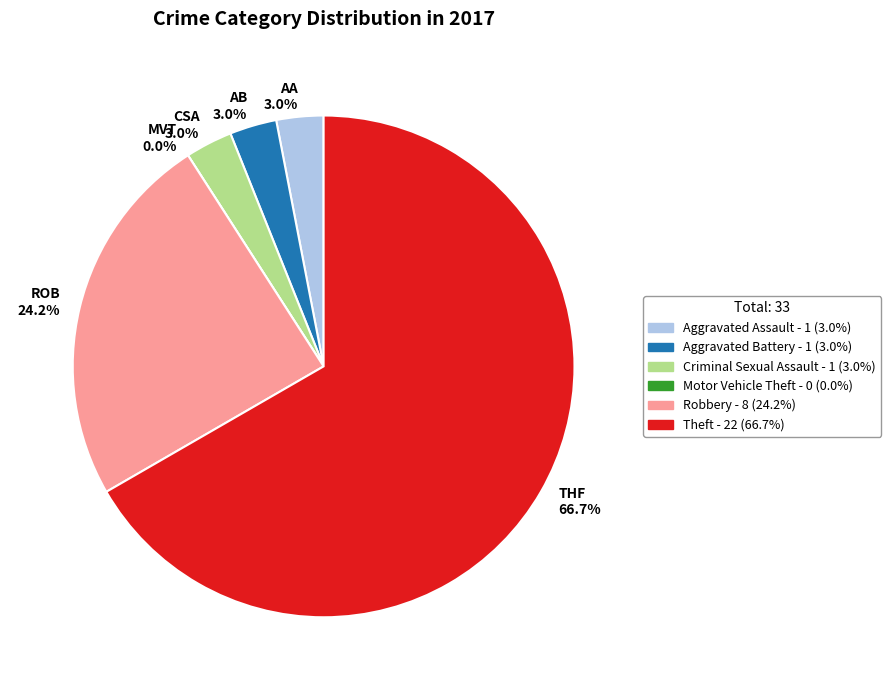

Rank the categories by value from highest to lowest.

Theft, Robbery, Aggravated Assault, Aggravated Battery, Criminal Sexual Assault, Motor Vehicle Theft